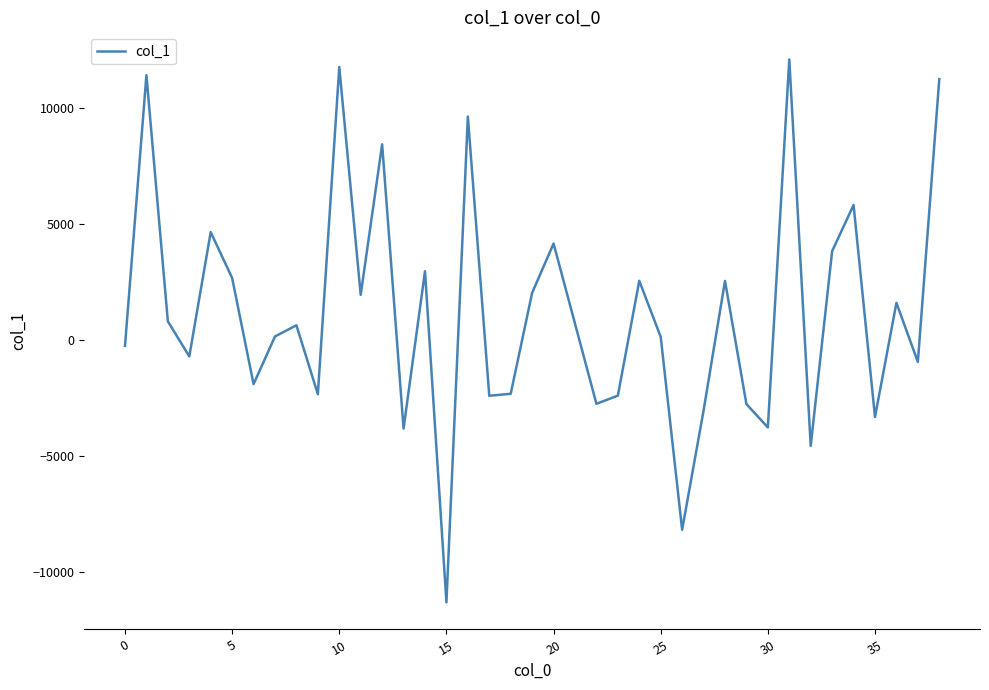

What is the minimum value shown in the chart?

-11318.2